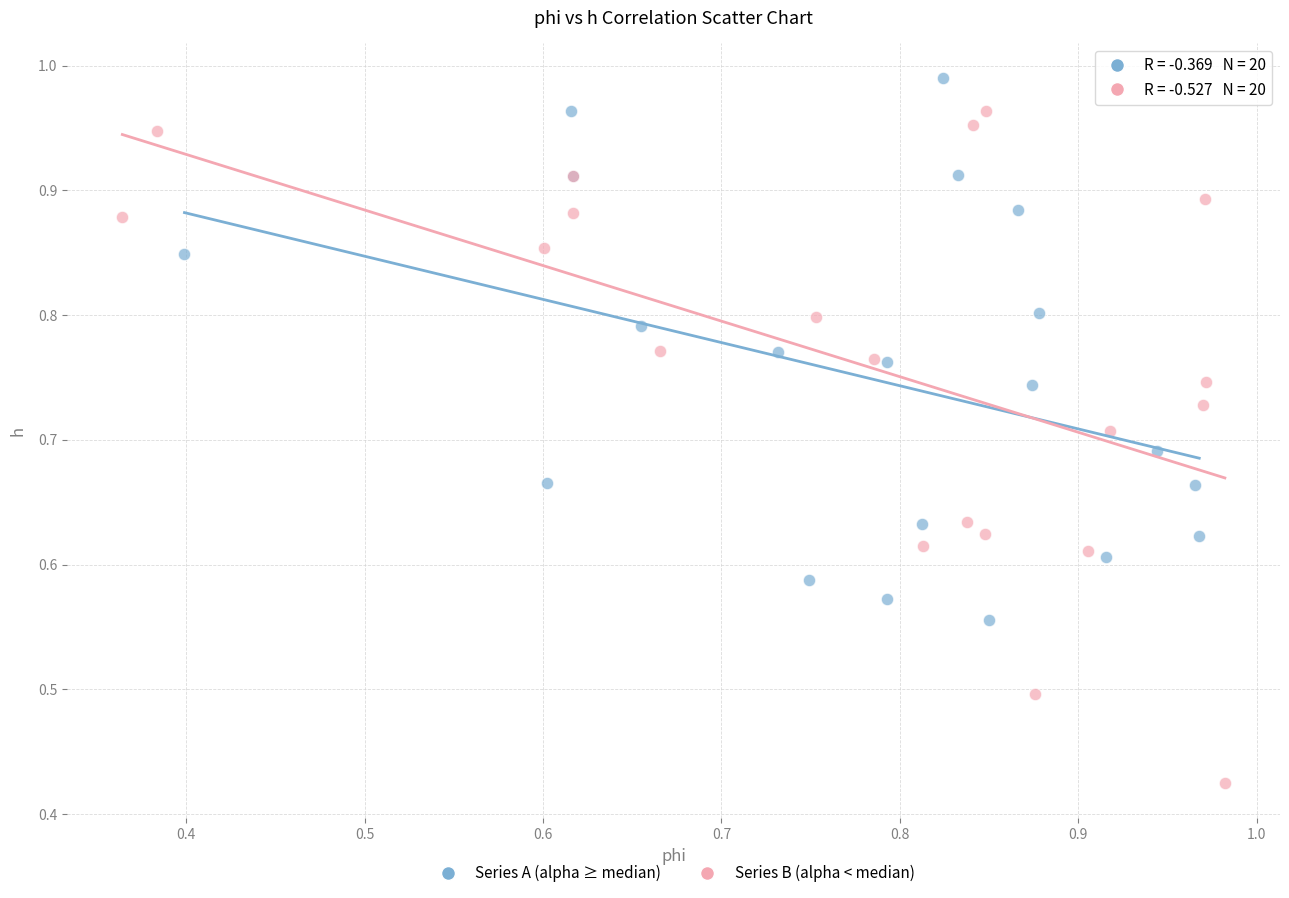

Which series reaches the minimum Y coordinate?

Series B (alpha < median)